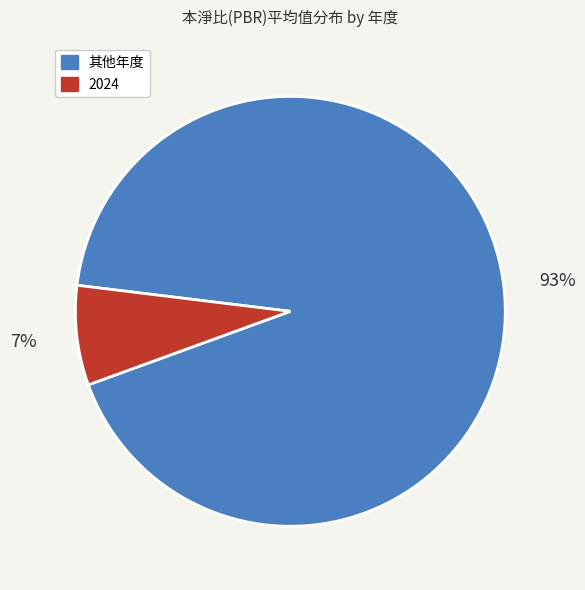

Is there any slice that represents more than half of the pie?

Yes